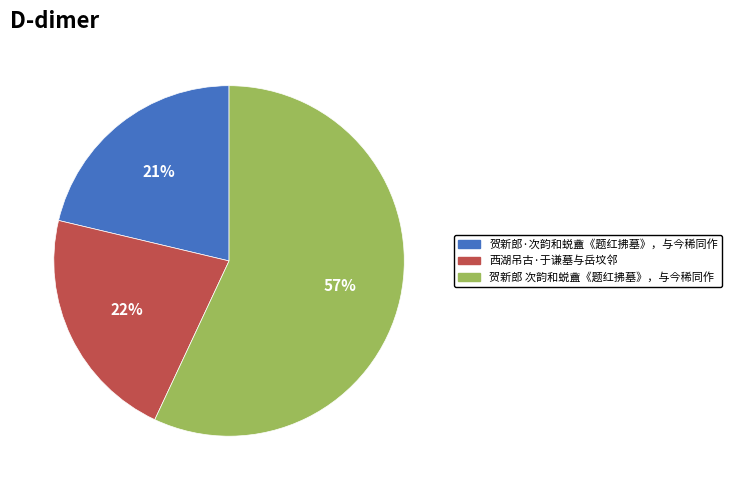

Is 西湖吊古·于谦墓与岳坟邻 the majority of the pie?

No